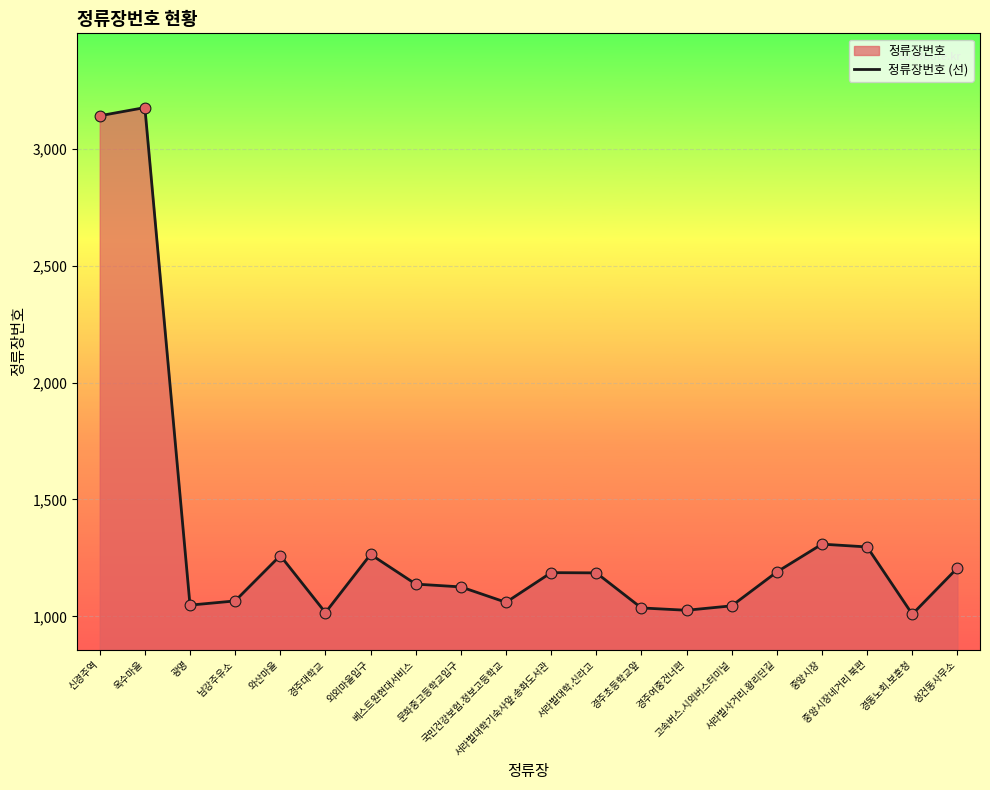

Which has a higher value, 와산마을 or 문화중고등학교입구?

와산마을